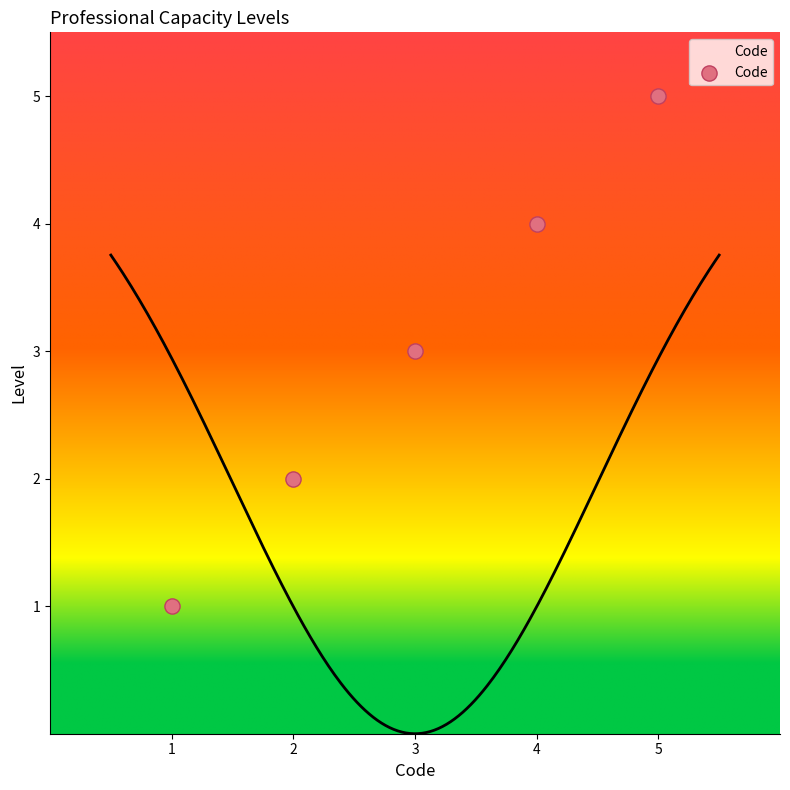

Which has a higher value, 1 or 4?

4